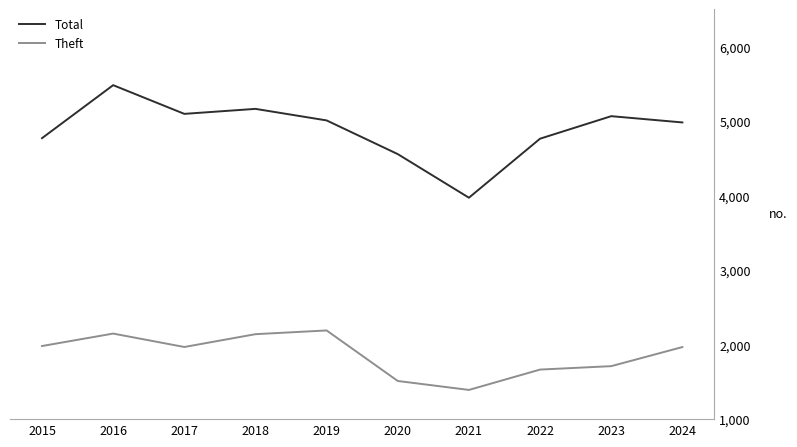

True or false: Total and Theft cross at least once.

False